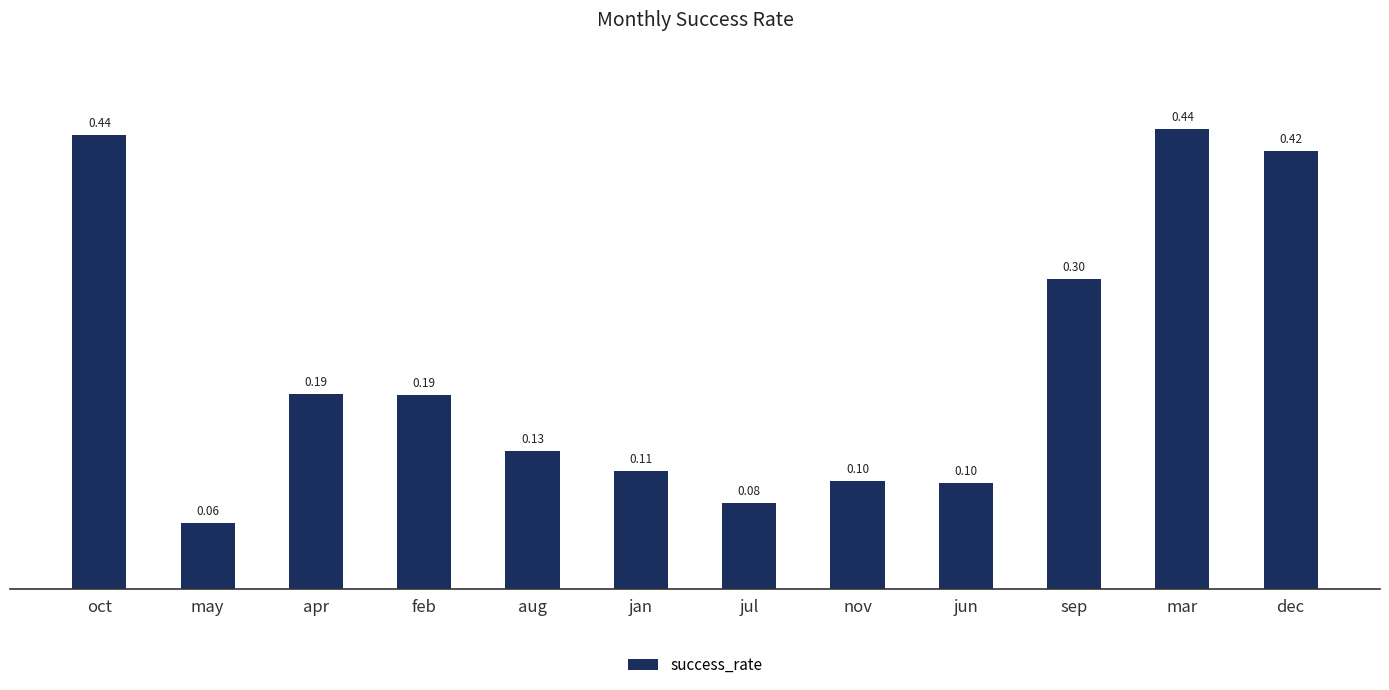

Which category has the lowest value across all series?

may